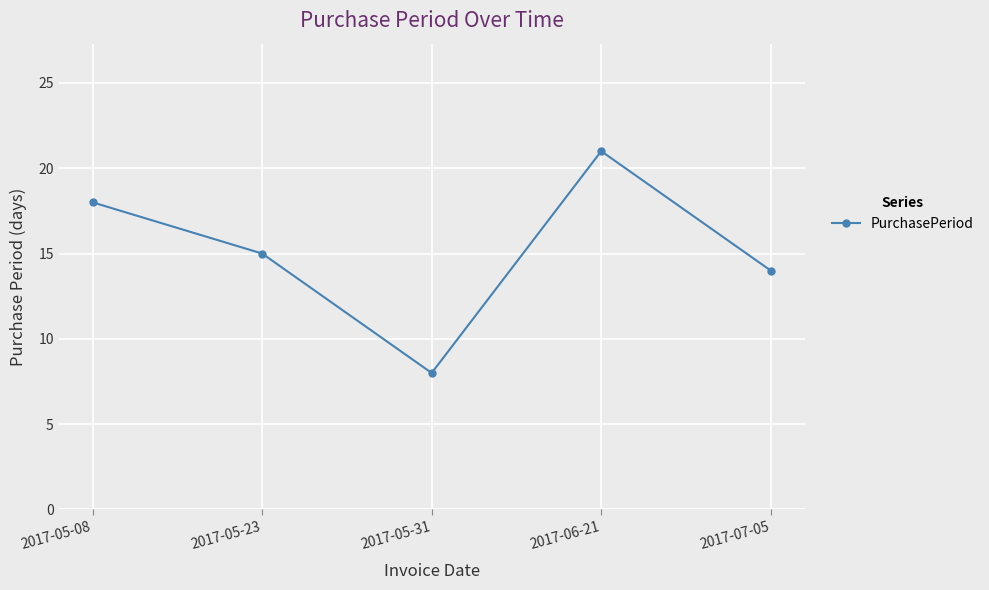

Read the value at 2017-07-05.

14